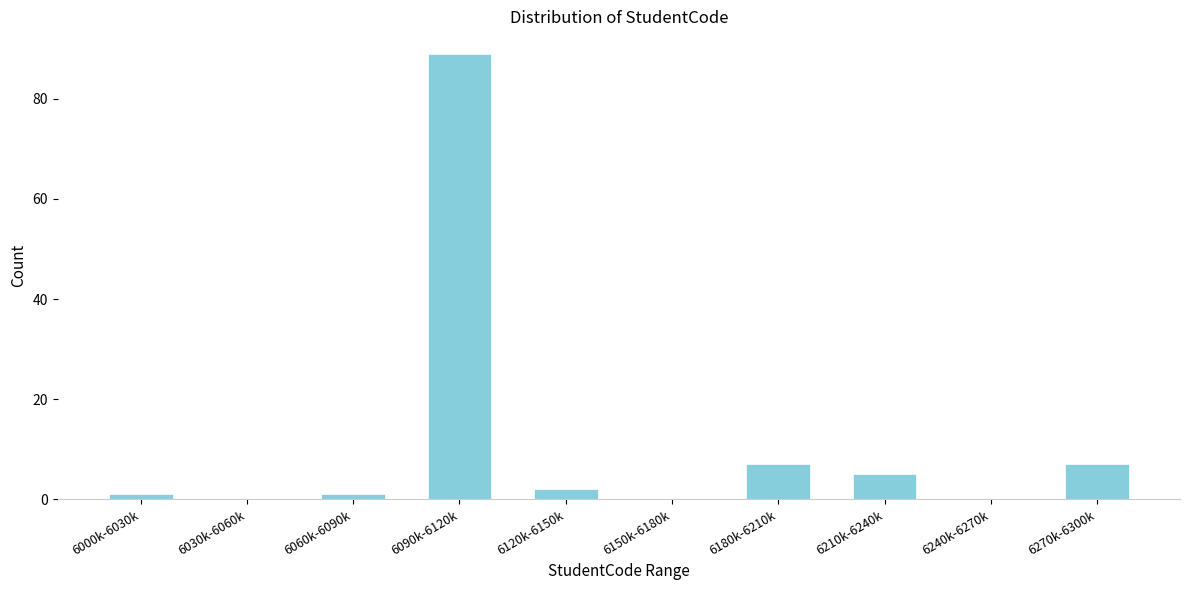

Reading right to left, transcribe all the data shown in this chart.

6270k-6300k=7	6240k-6270k=0	6210k-6240k=5	6180k-6210k=7	6150k-6180k=0	6120k-6150k=2	6090k-6120k=89	6060k-6090k=1	6030k-6060k=0	6000k-6030k=1